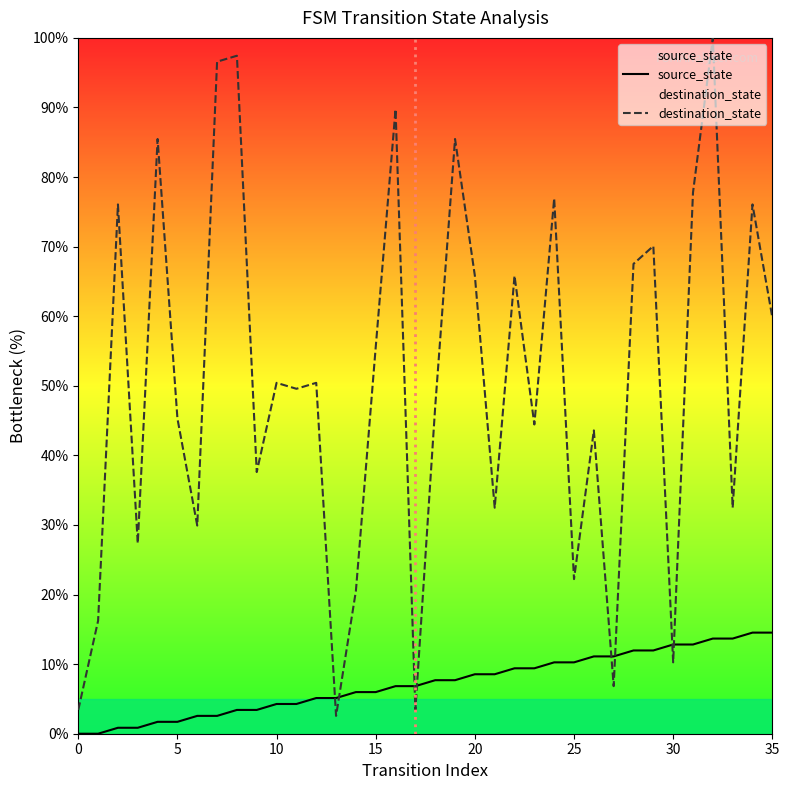

What is the value of the destination_state point at the 5th from the left?

85.5